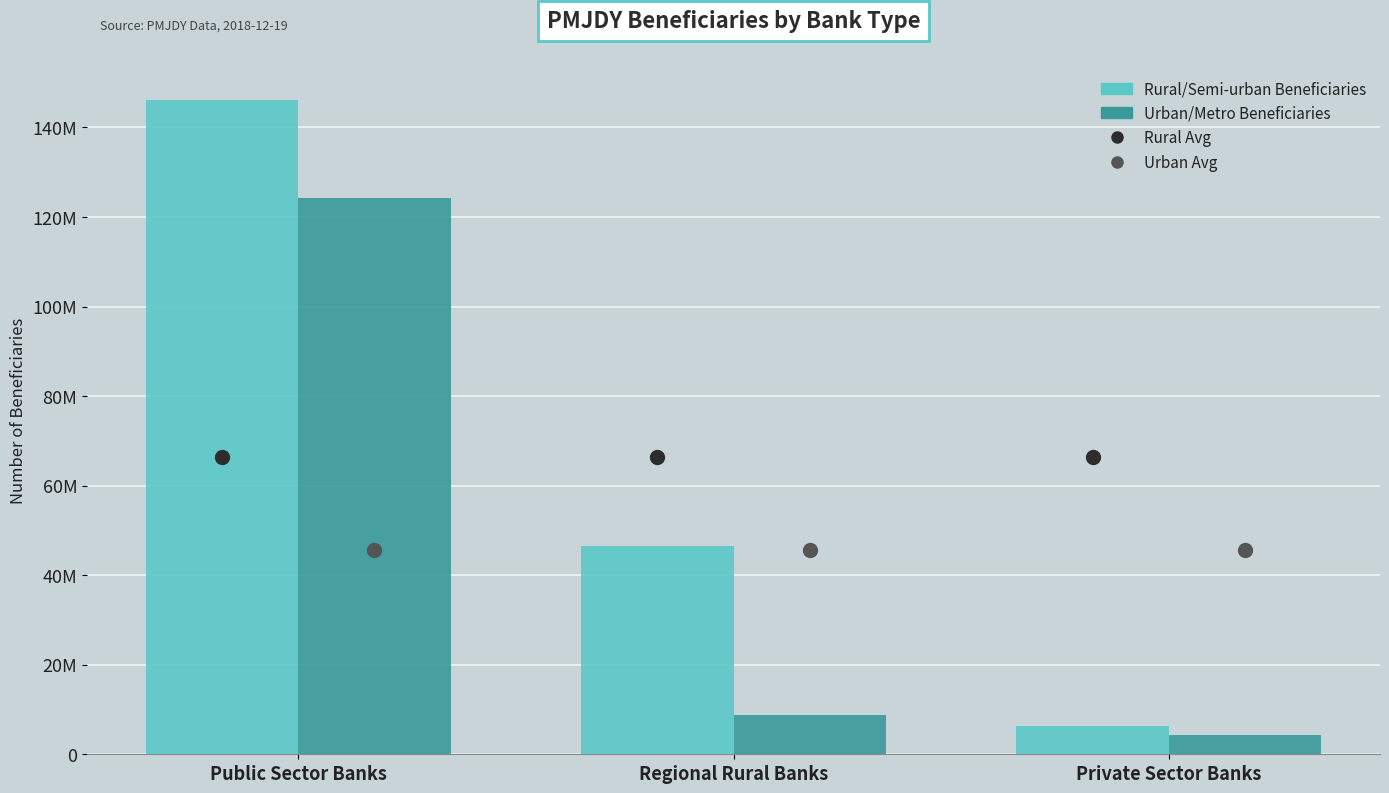

What is the minimum value shown in the chart?

4257036.0